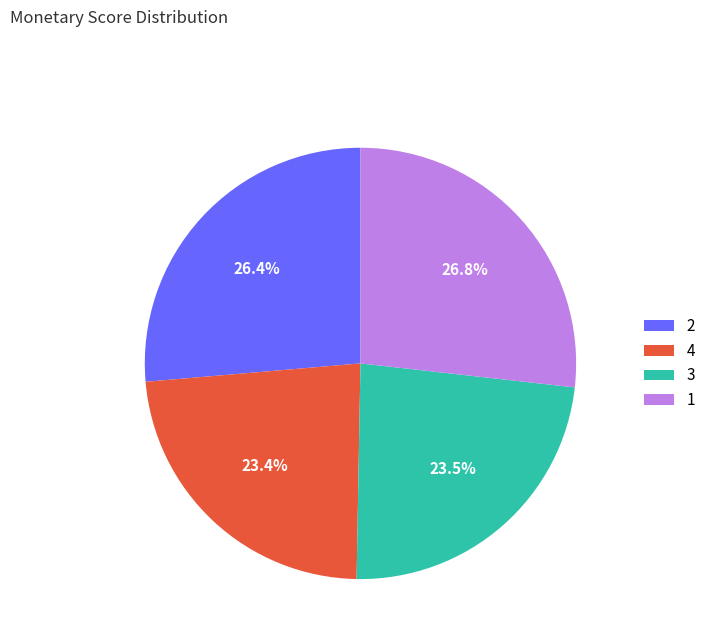

What is the ratio of the value at 1 to the value at 3?

1.1